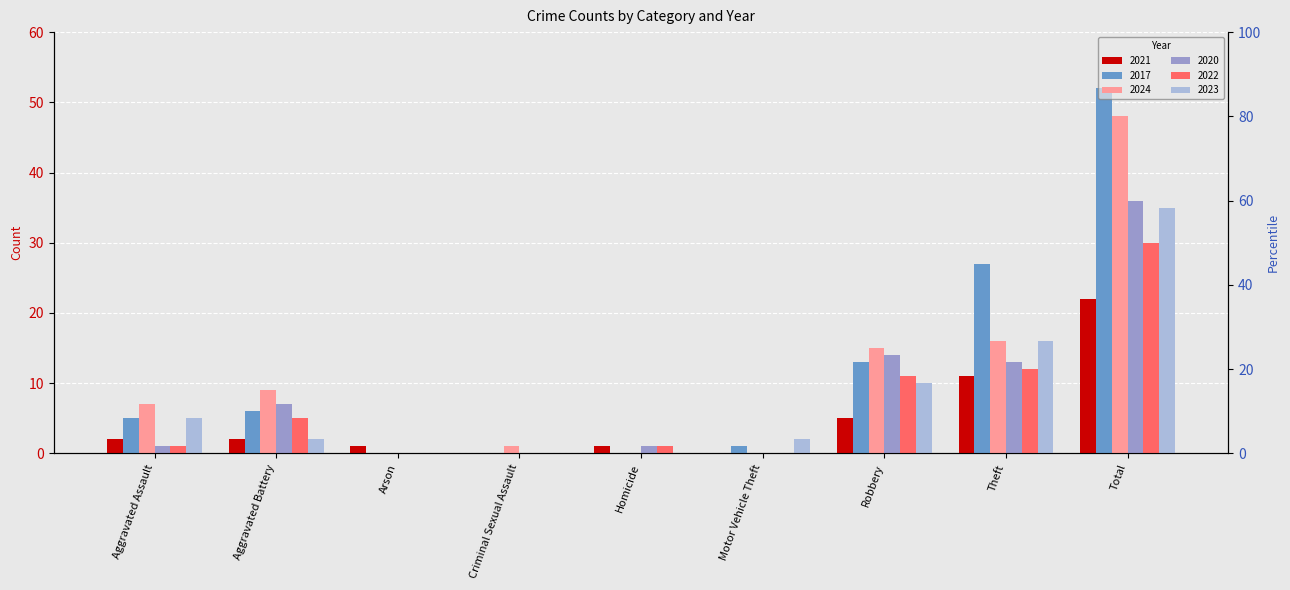

List the labels in order of 2020 value, smallest first.

Arson, Criminal Sexual Assault, Motor Vehicle Theft, Aggravated Assault, Homicide, Aggravated Battery, Theft, Robbery, Total